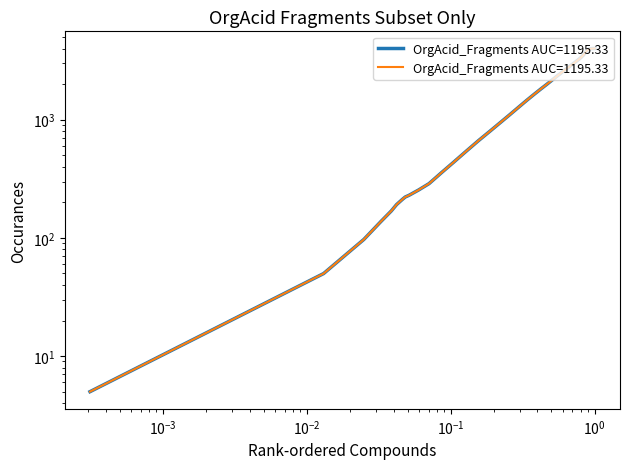

The value of y at $\mathdefault{10^{-4}}$ is 81.8. True or false?

False